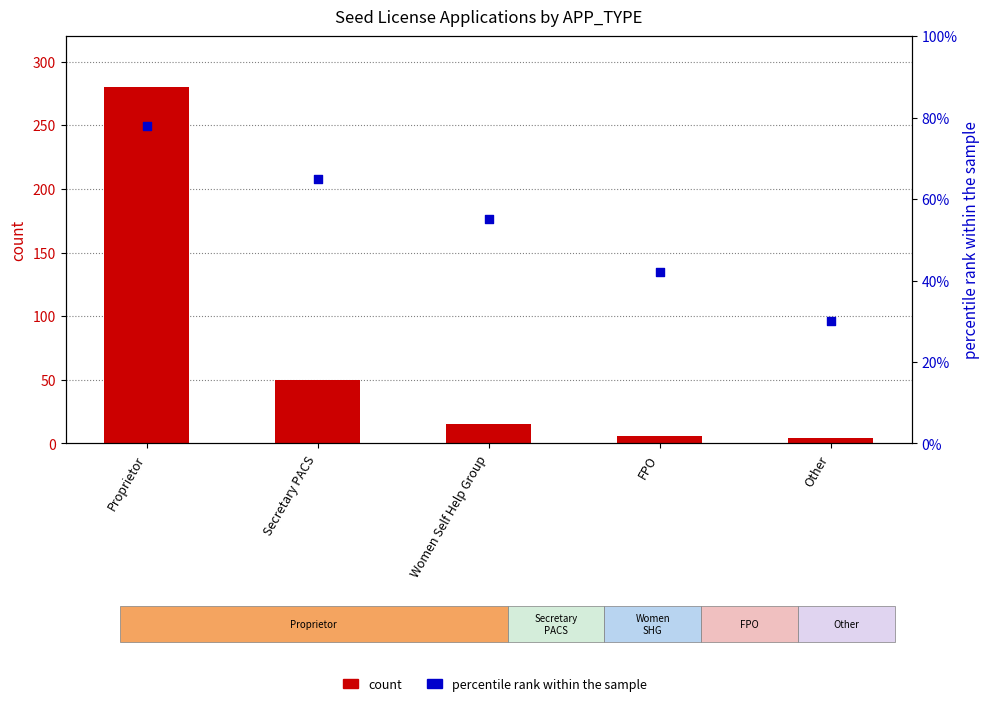

At which category is the sum across all series the highest?

Proprietor